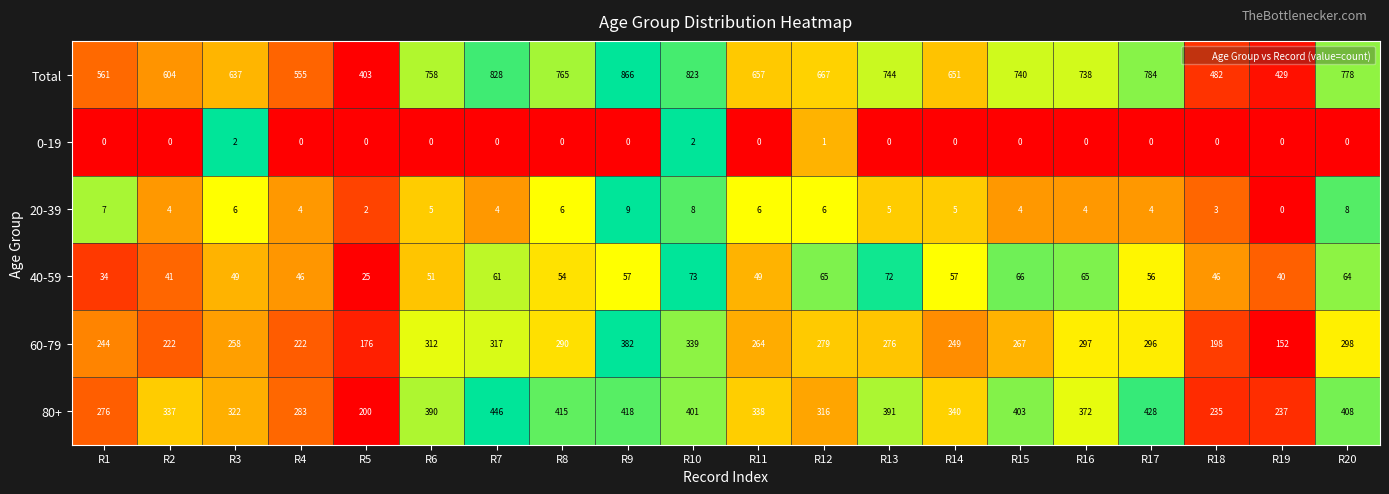

What is the difference between the 80+ values at R5 and R18?

35